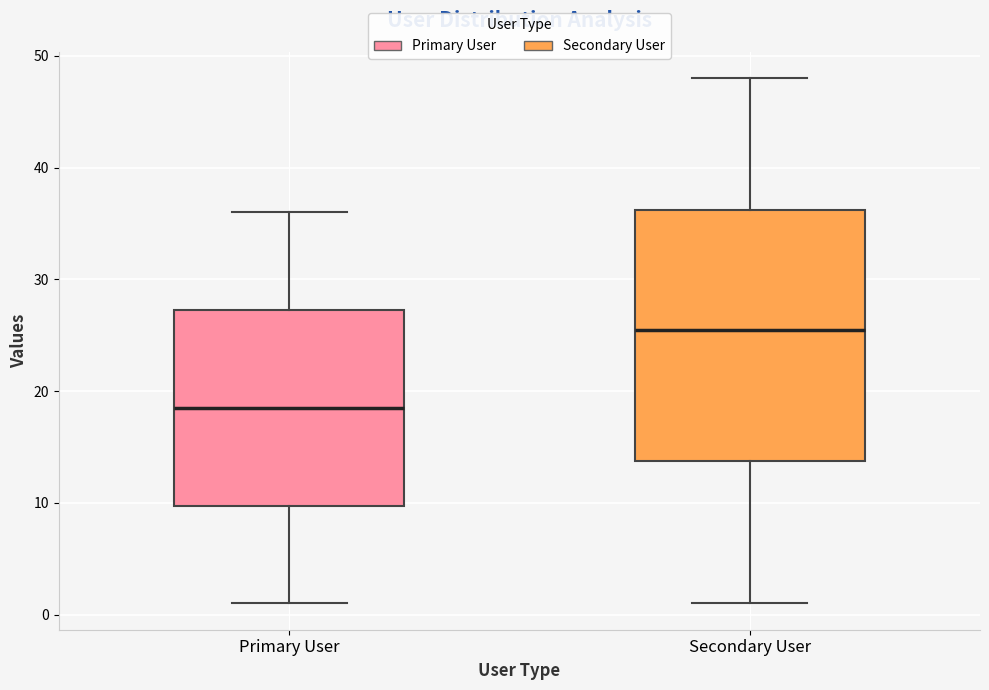

Which box is the tallest, from its lower edge to its upper edge?

Secondary User